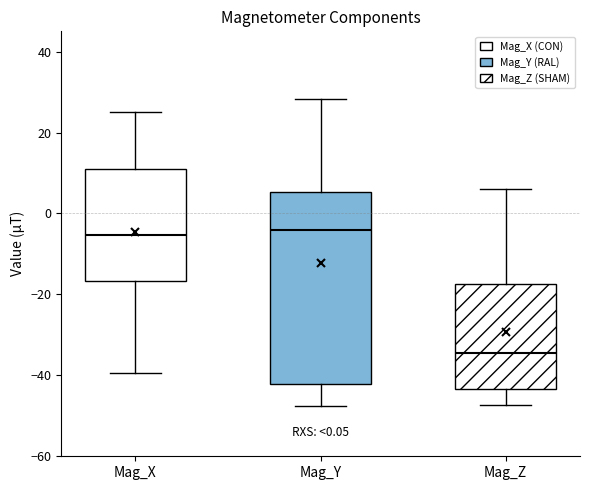

Where does the lower whisker of the box for Mag_Z end on the y-axis? The values are not printed on the chart, so give them approximately, as read against the axis.

-48